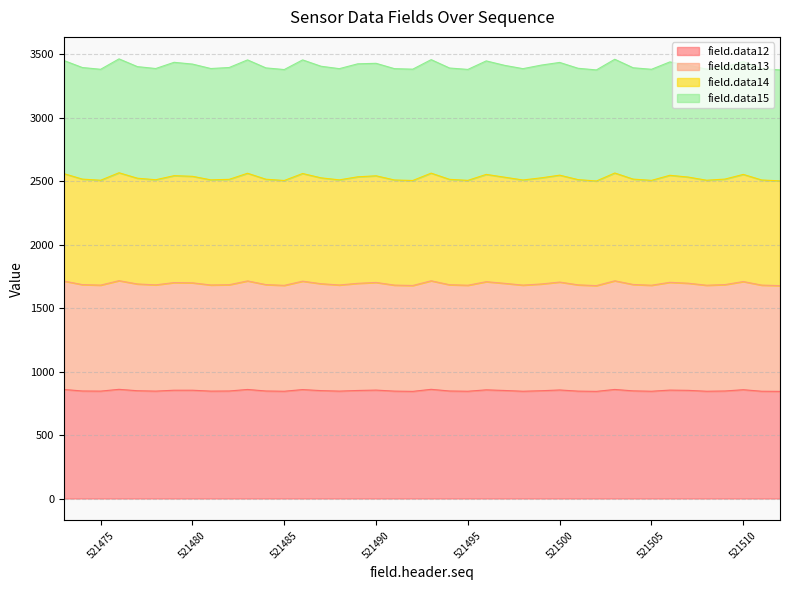

The field.data12 series shows 847 at 521484. True or false?

True